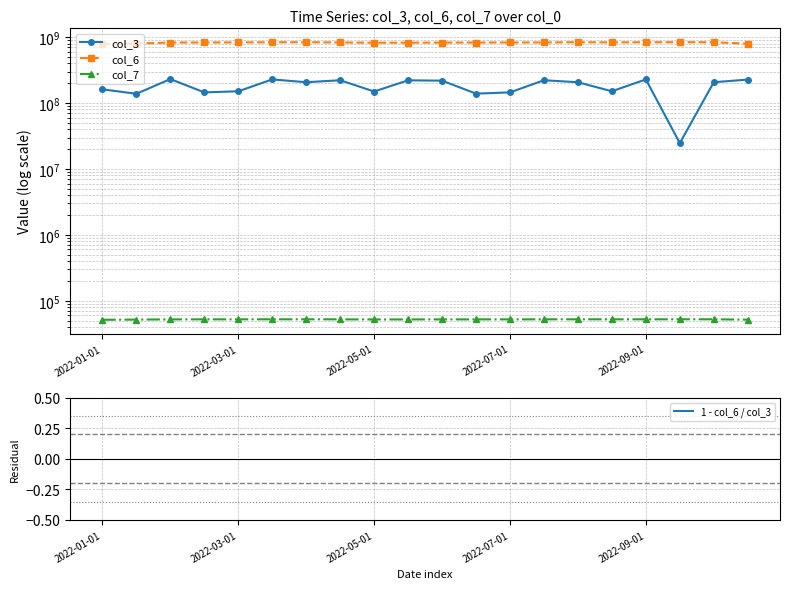

What is the difference between the col_7 values at 9 and 6?

238.0